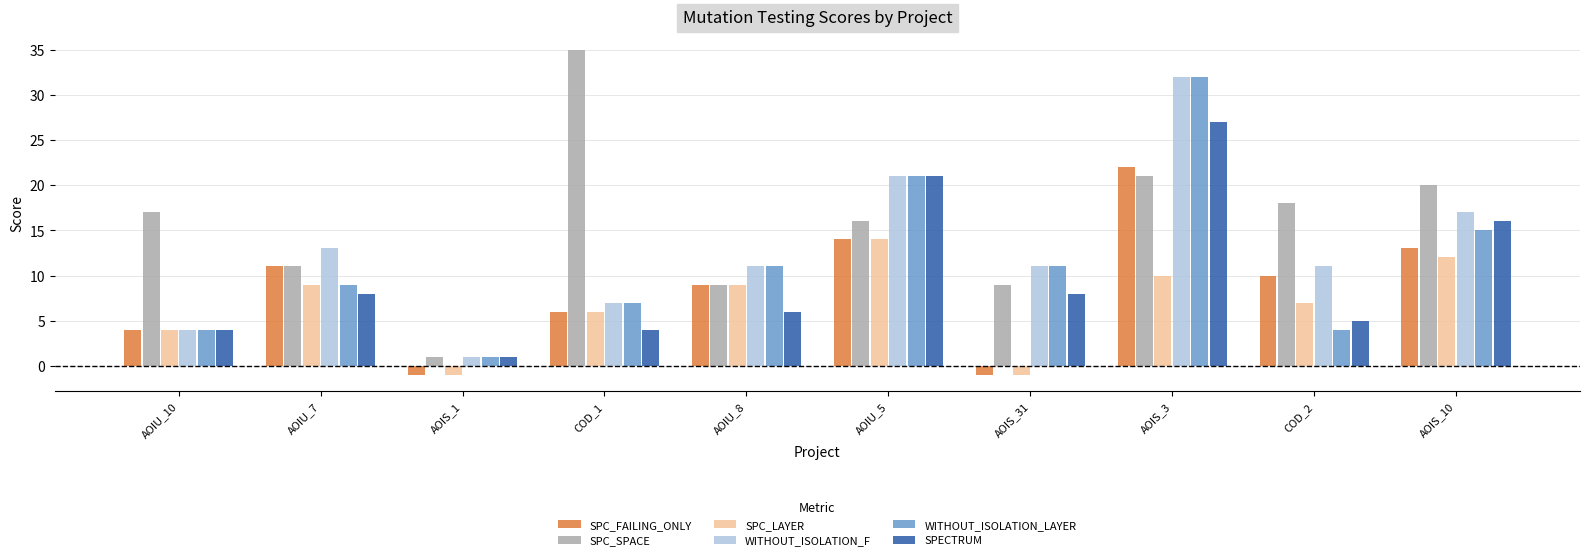

Which series changed the most between COD_1 and AOIS_31?

SPC_SPACE